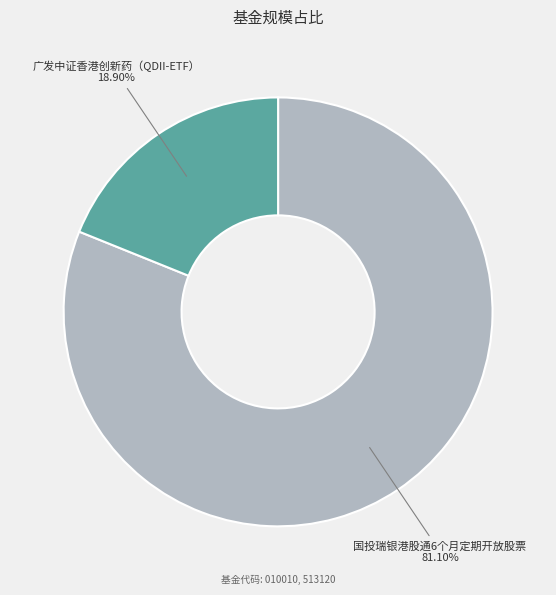

To the nearest percent, what is the difference between the 国投瑞银港股通6个月定期开放股票 and 广发中证香港创新药（QDII-ETF） slice percentages?

62%